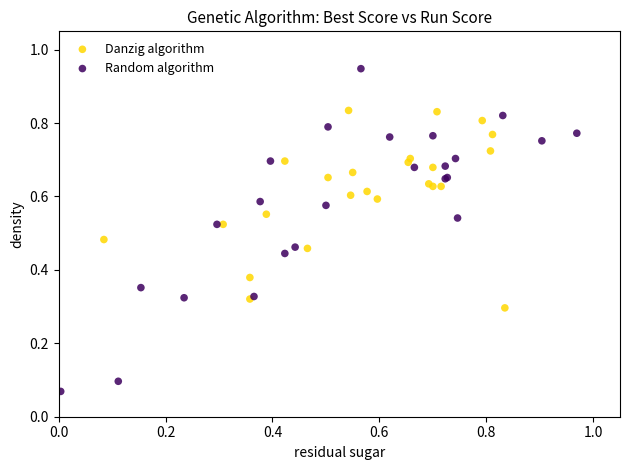

Which series reaches the minimum Y coordinate?

Random algorithm